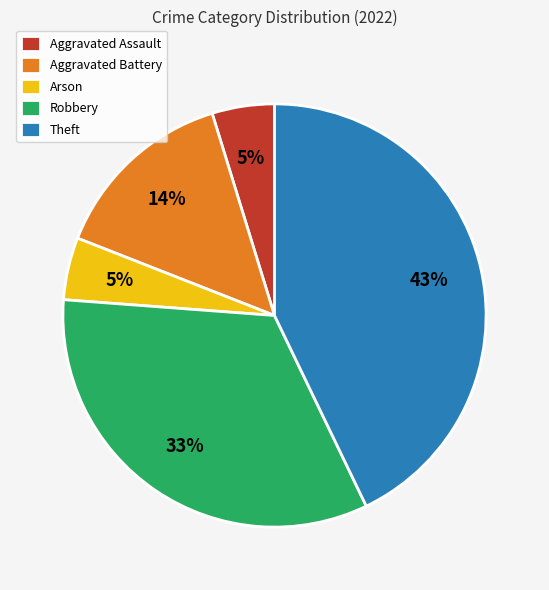

How many segments does this pie chart have?

5